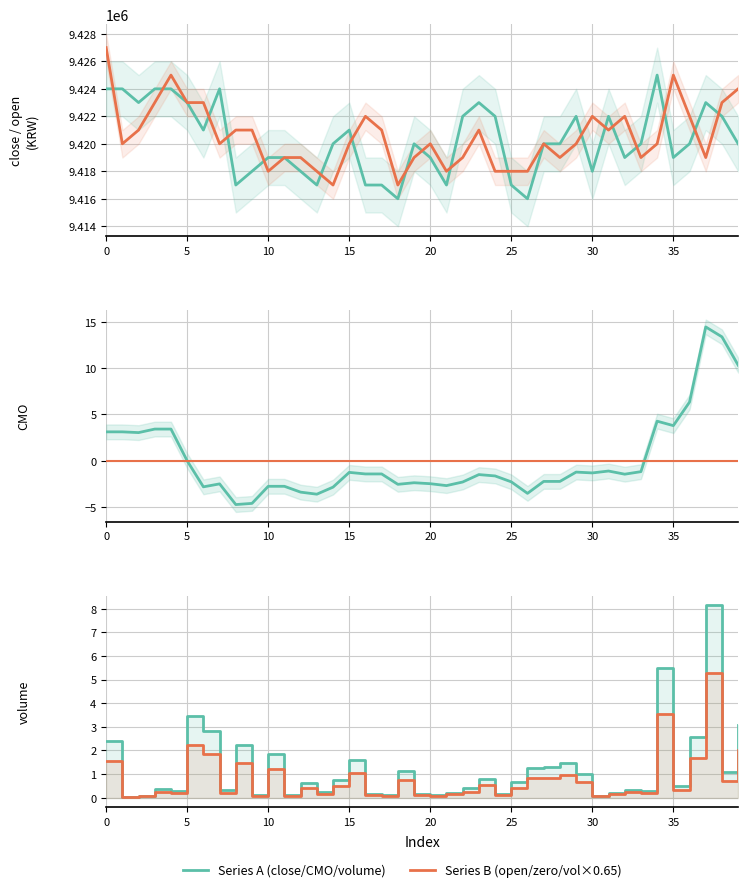

Rank the series by their maximum value, from highest to lowest.

open, close, CMO, volume